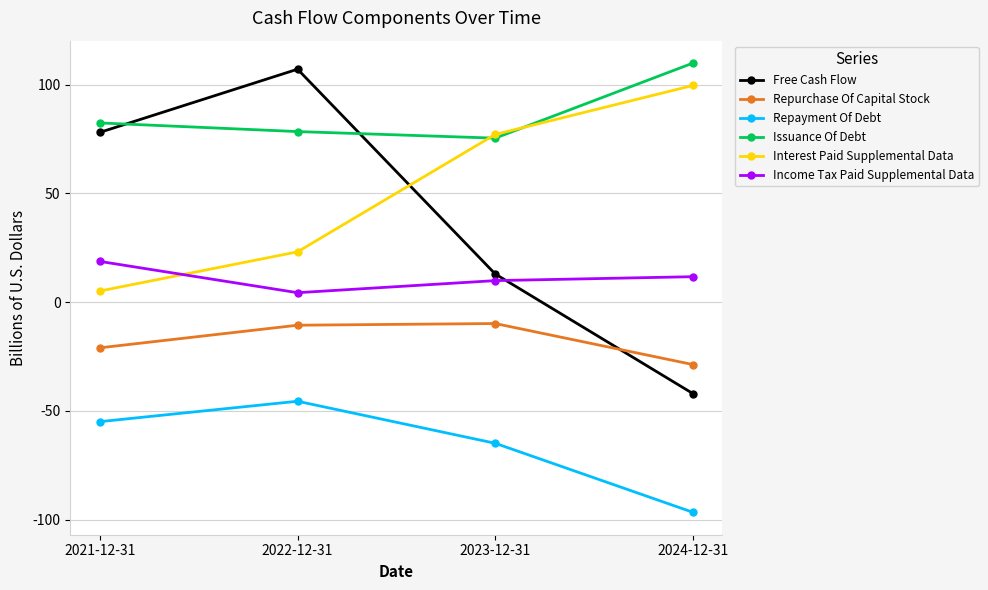

What is the label of the 1st point from the left?

2021-12-31